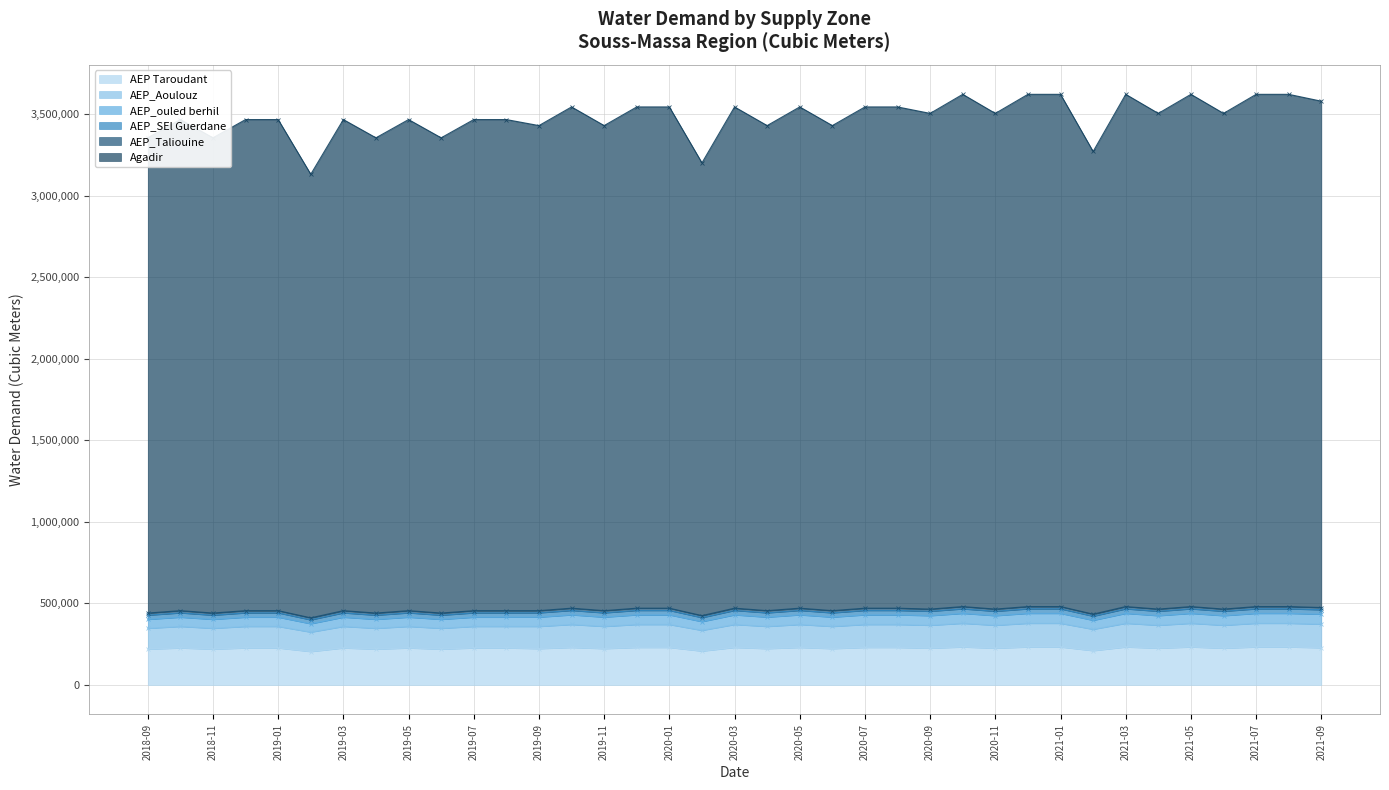

What value does the AEP Taroudant series have at 2020-08?

230075.0